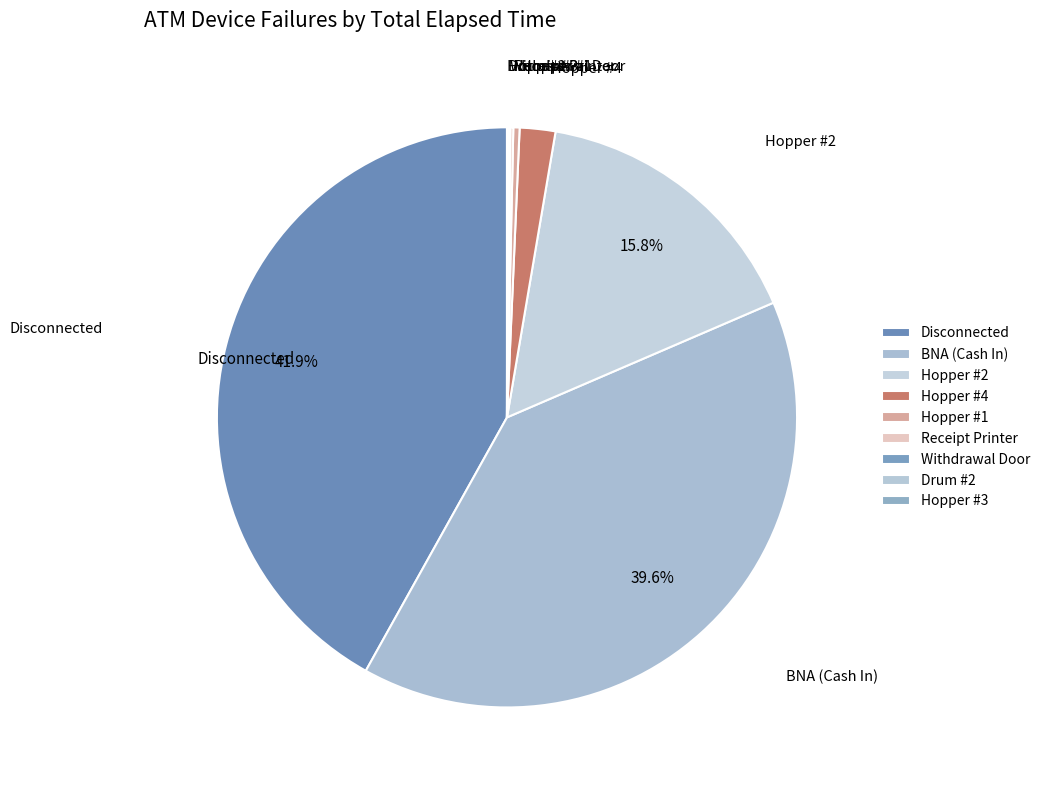

Is it true that Receipt Printer is 29% of the pie?

False